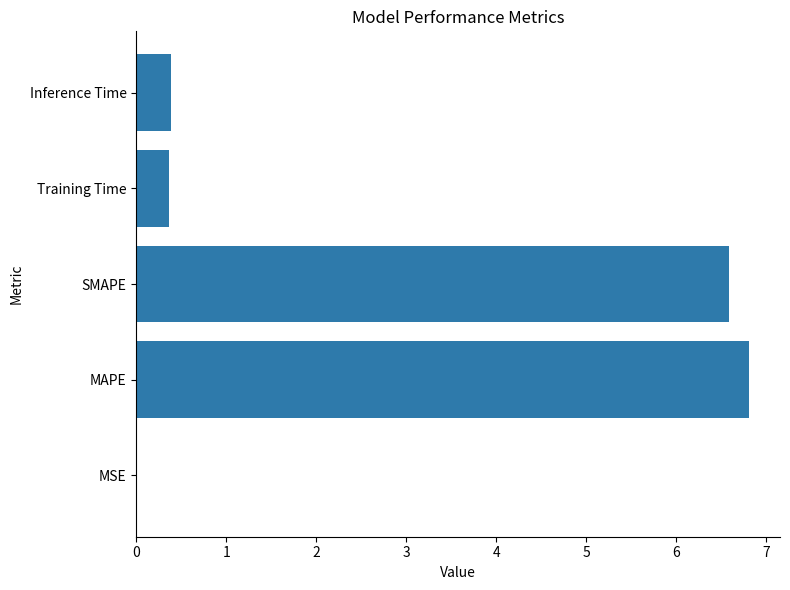

Which label corresponds to the largest value in the chart?

MAPE